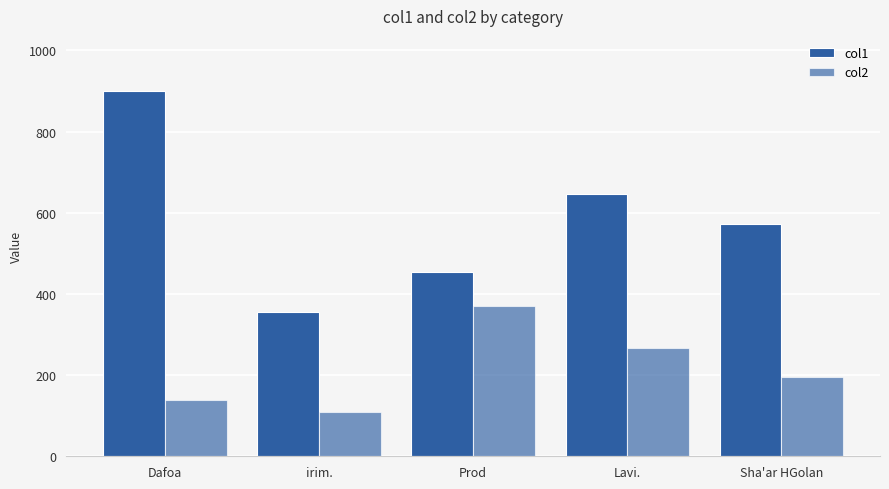

How many values in the col1 series exceed 571?

3